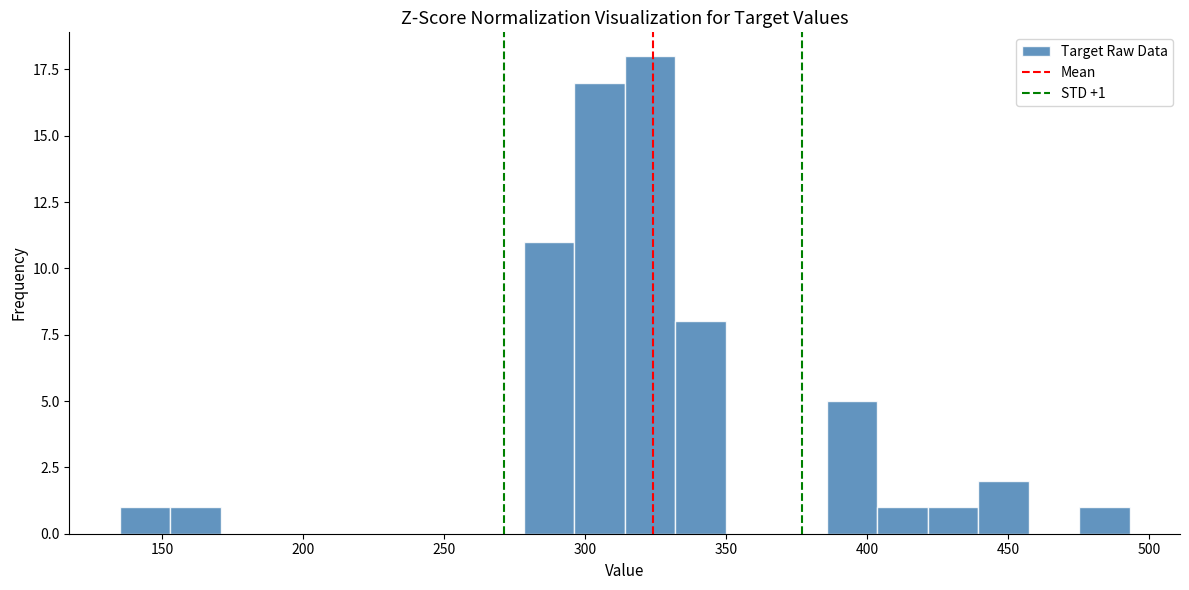

Around what value on the x-axis is the tallest bar? Give the approximate position of its centre, as read against the axis.

325